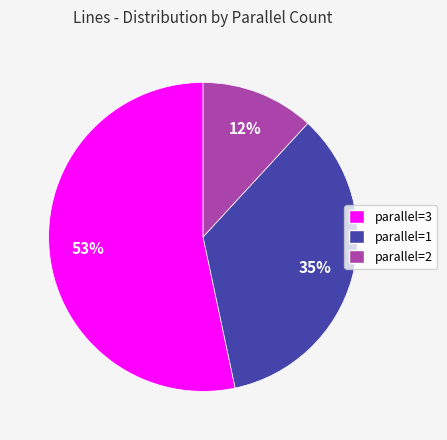

True or false: parallel=2 accounts for 25% of the total.

False